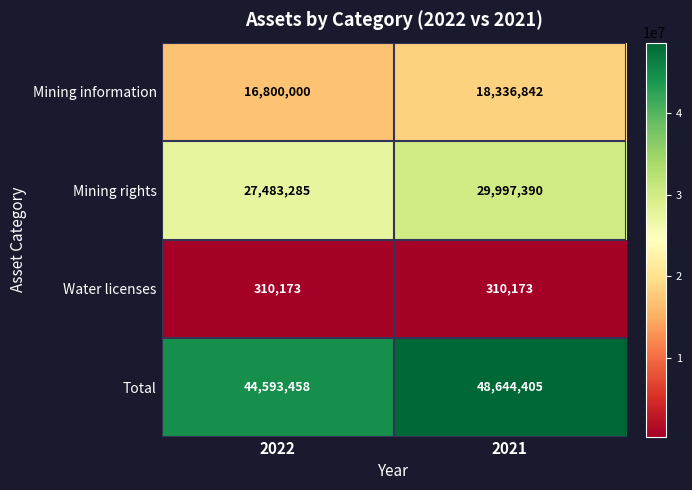

Which series has the largest total across all categories?

Total